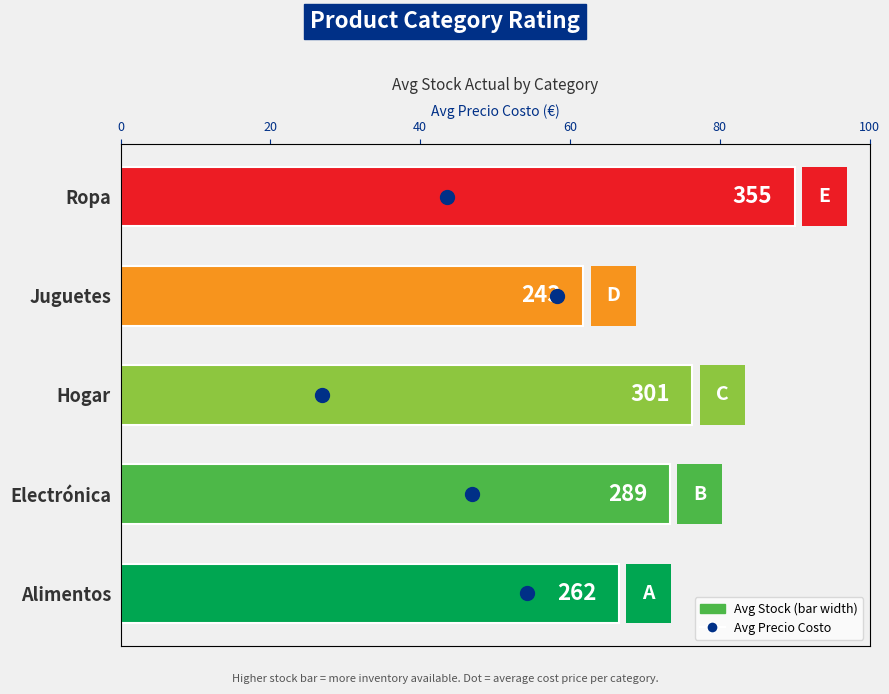

At how many categories does at least one series exceed 33?

5